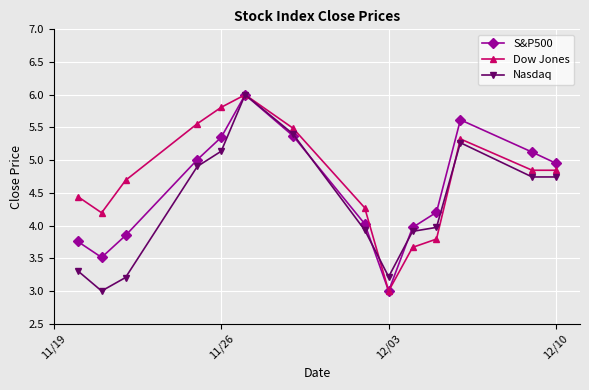

What is the smallest value displayed?

3.0